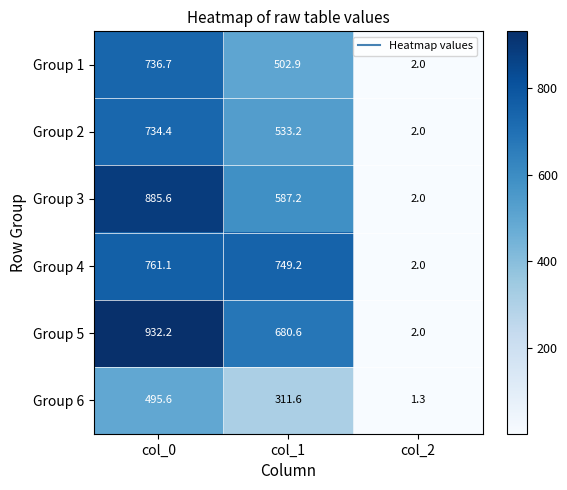

At how many categories does at least one series exceed 324?

2